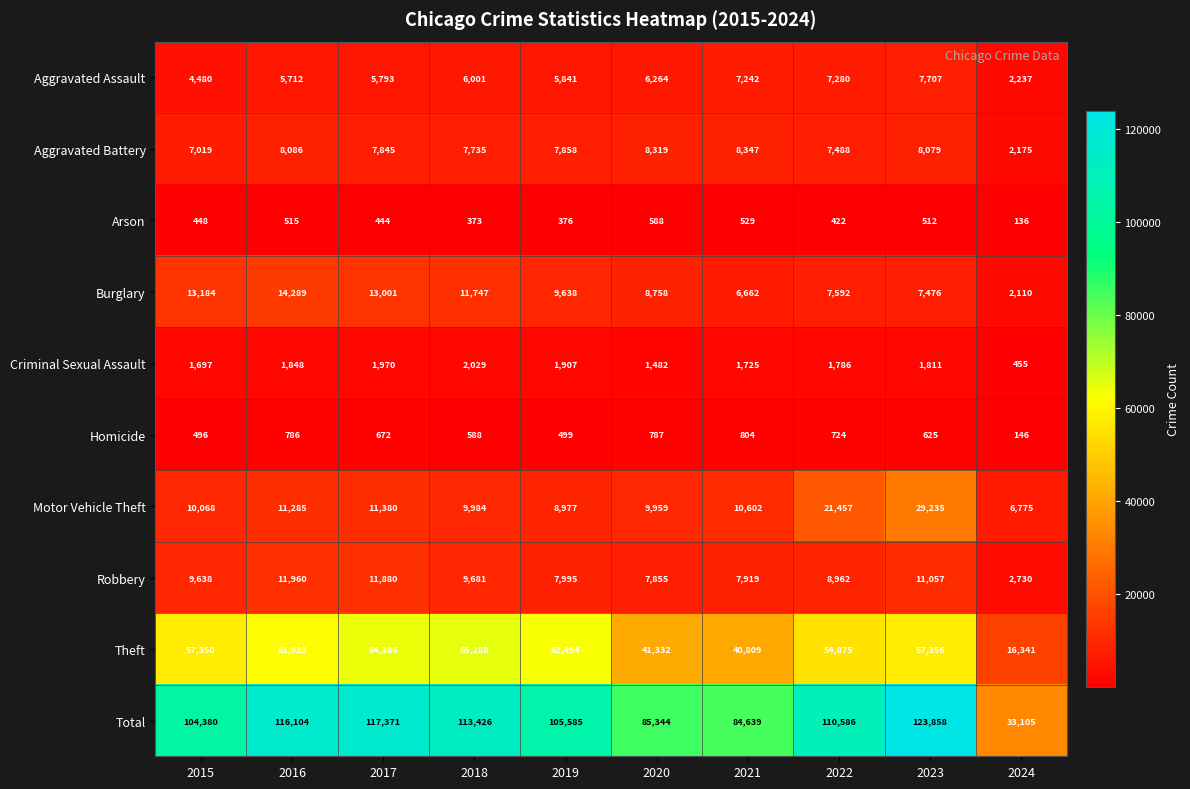

Which series has the largest total across all categories?

Total